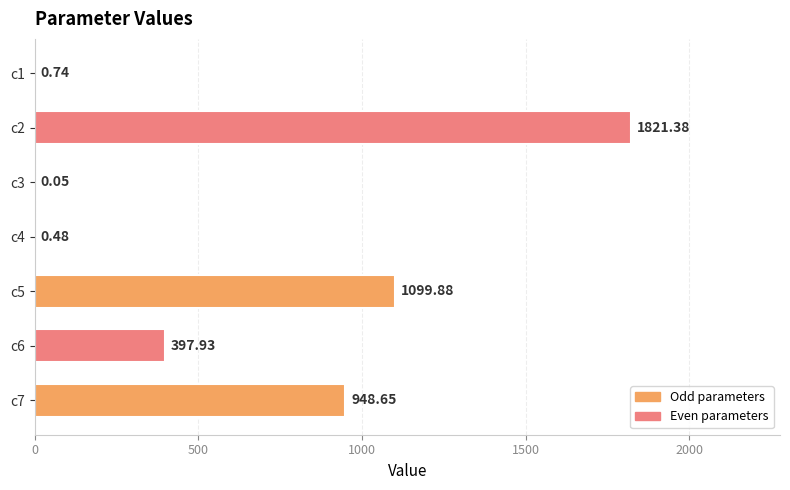

What is the sum of the values at c1 and c4?

1.2